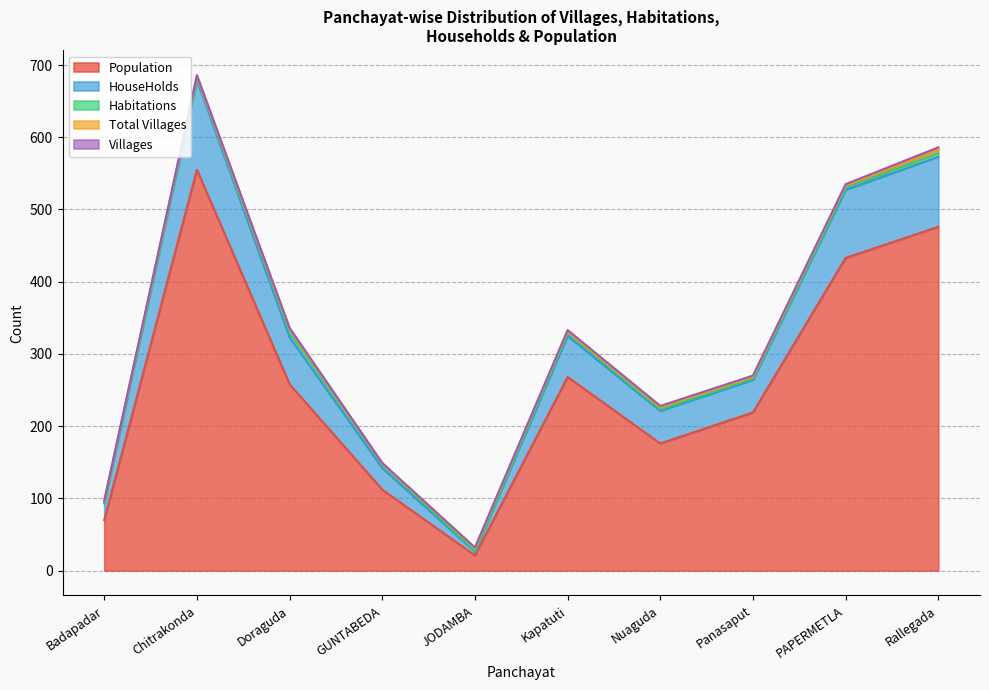

Between JODAMBA and Kapatuti, which series saw the biggest shift?

Population